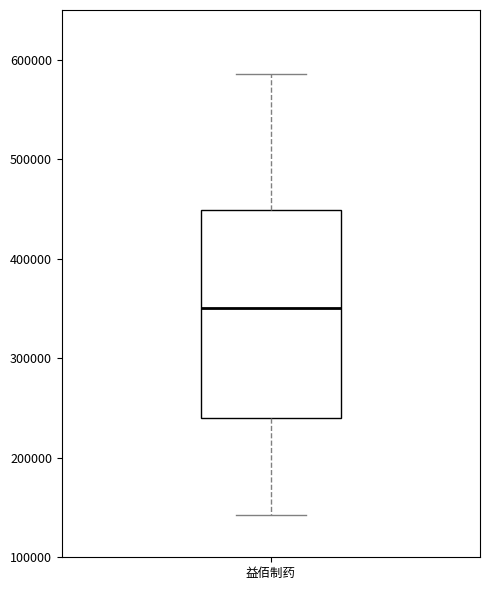

Transcribe this box plot: give where the median line is, the range the box spans, and where the two whiskers end, as read against the y-axis. The values are not printed on the chart, so give them approximately, as read against the axis.

median 350000, box 240000 to 450000, whiskers 140000 to 590000